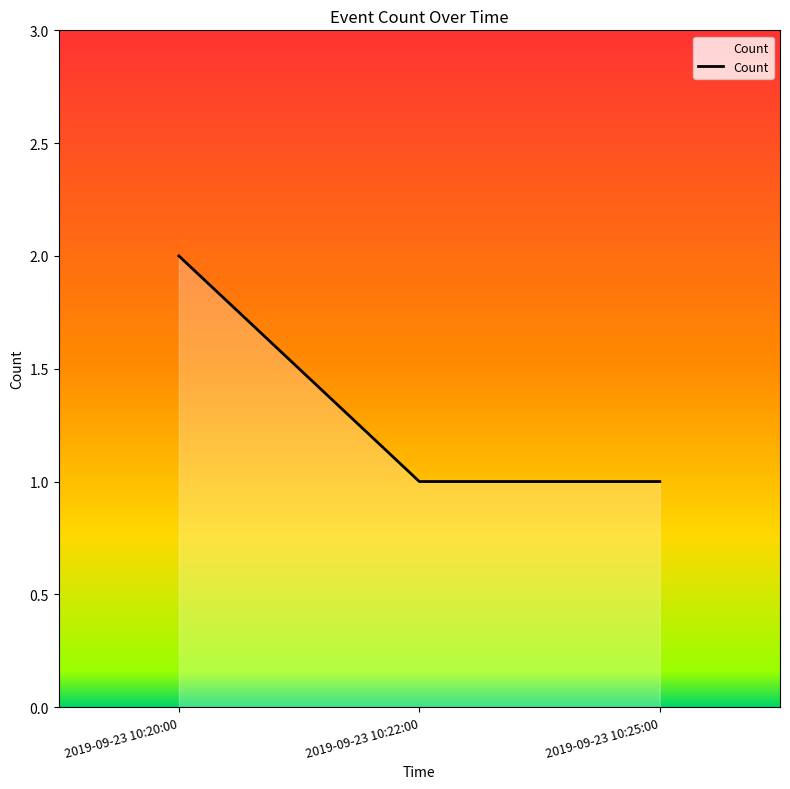

What is the sum of all values?

4